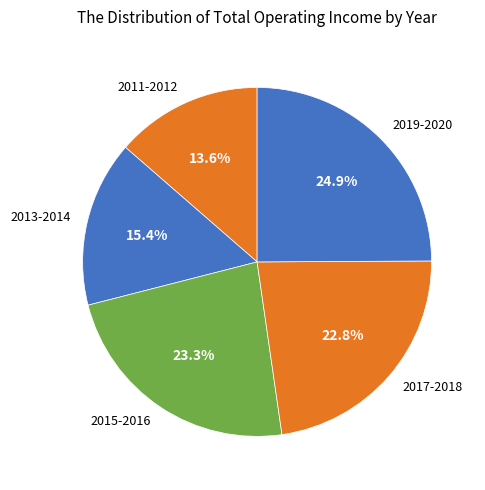

Is 2019-2020 the majority of the pie?

No